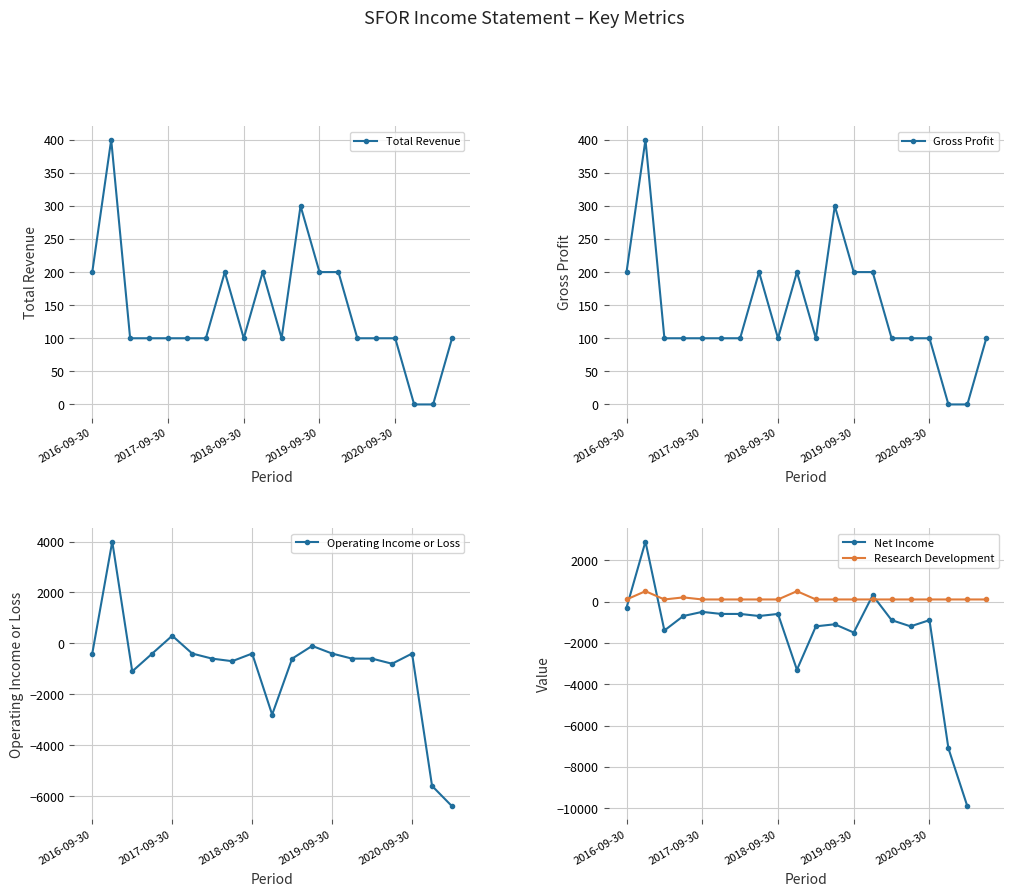

What is the total value across all series at 2016-09-30?

-200.0